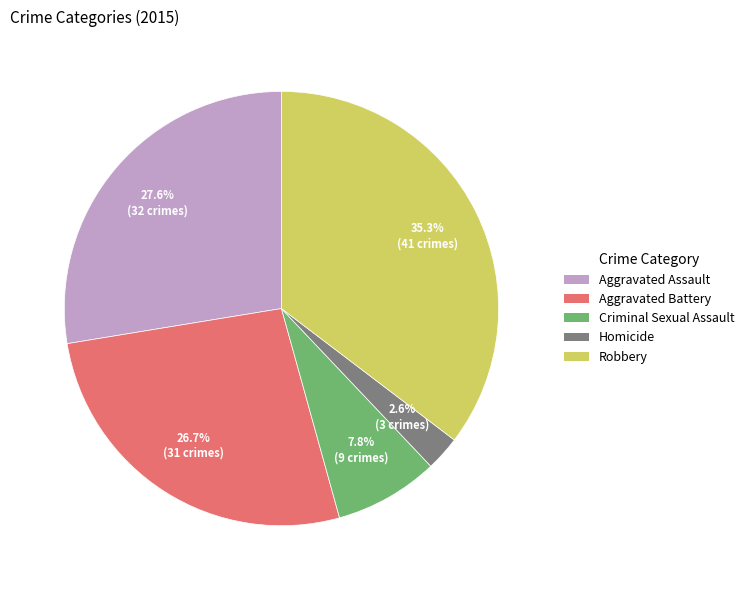

Combined, do Robbery and Homicide account for over 50%?

No